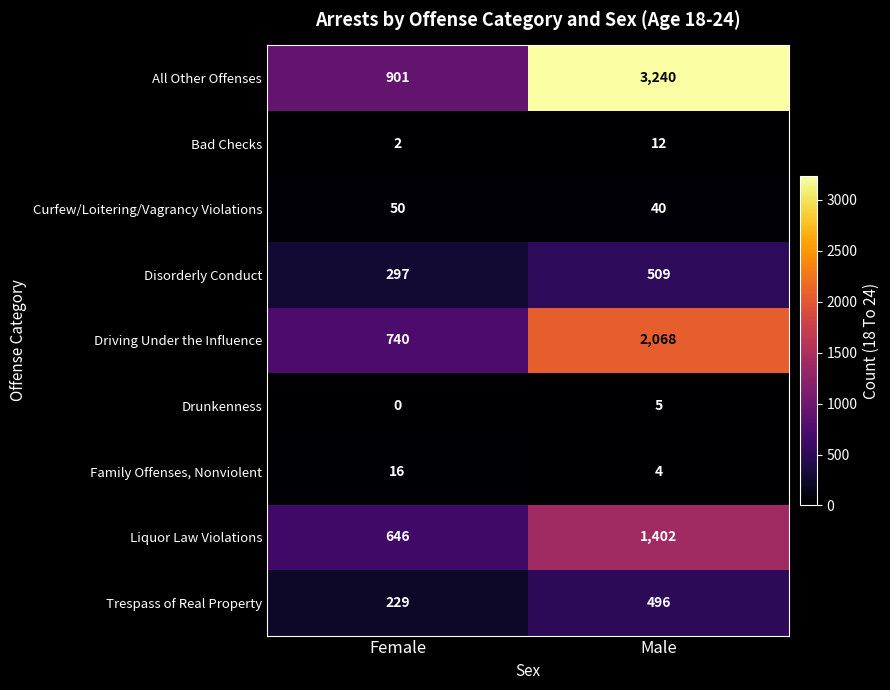

What is the greatest value displayed?

3240